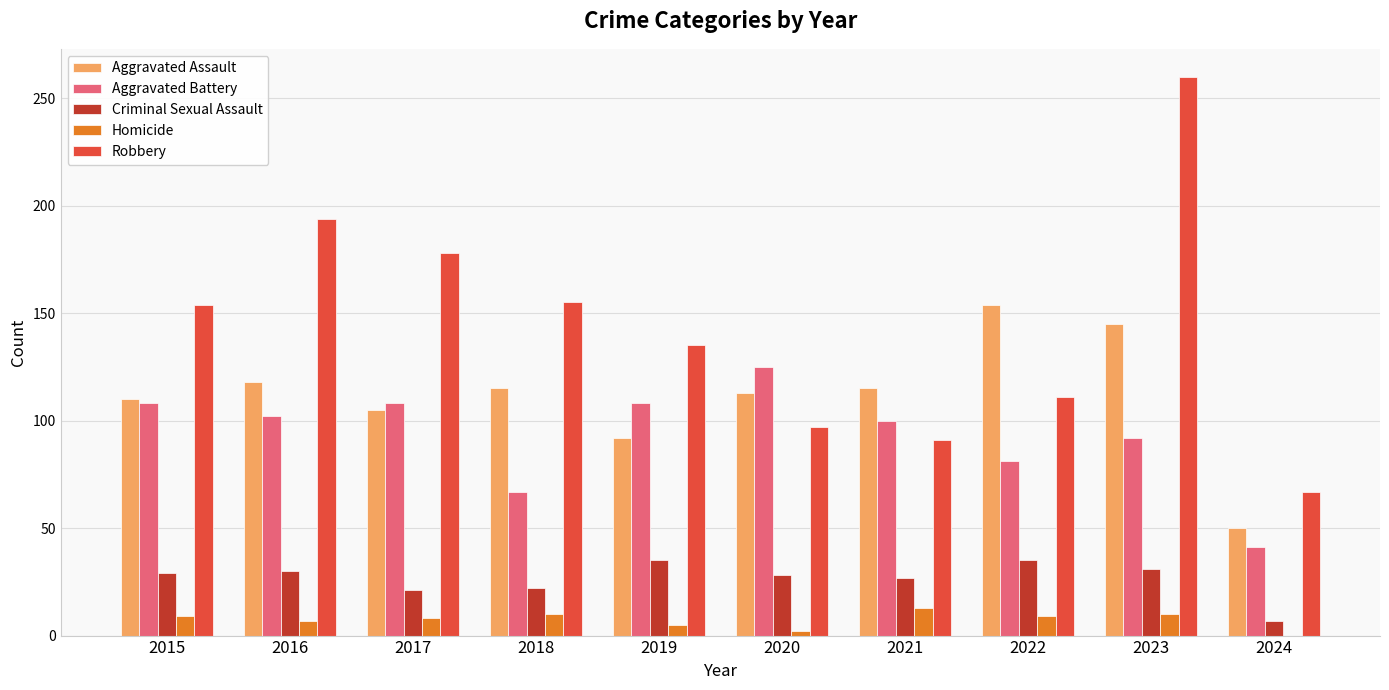

What are all the series names shown in the legend?

Aggravated Assault, Aggravated Battery, Criminal Sexual Assault, Homicide, Robbery